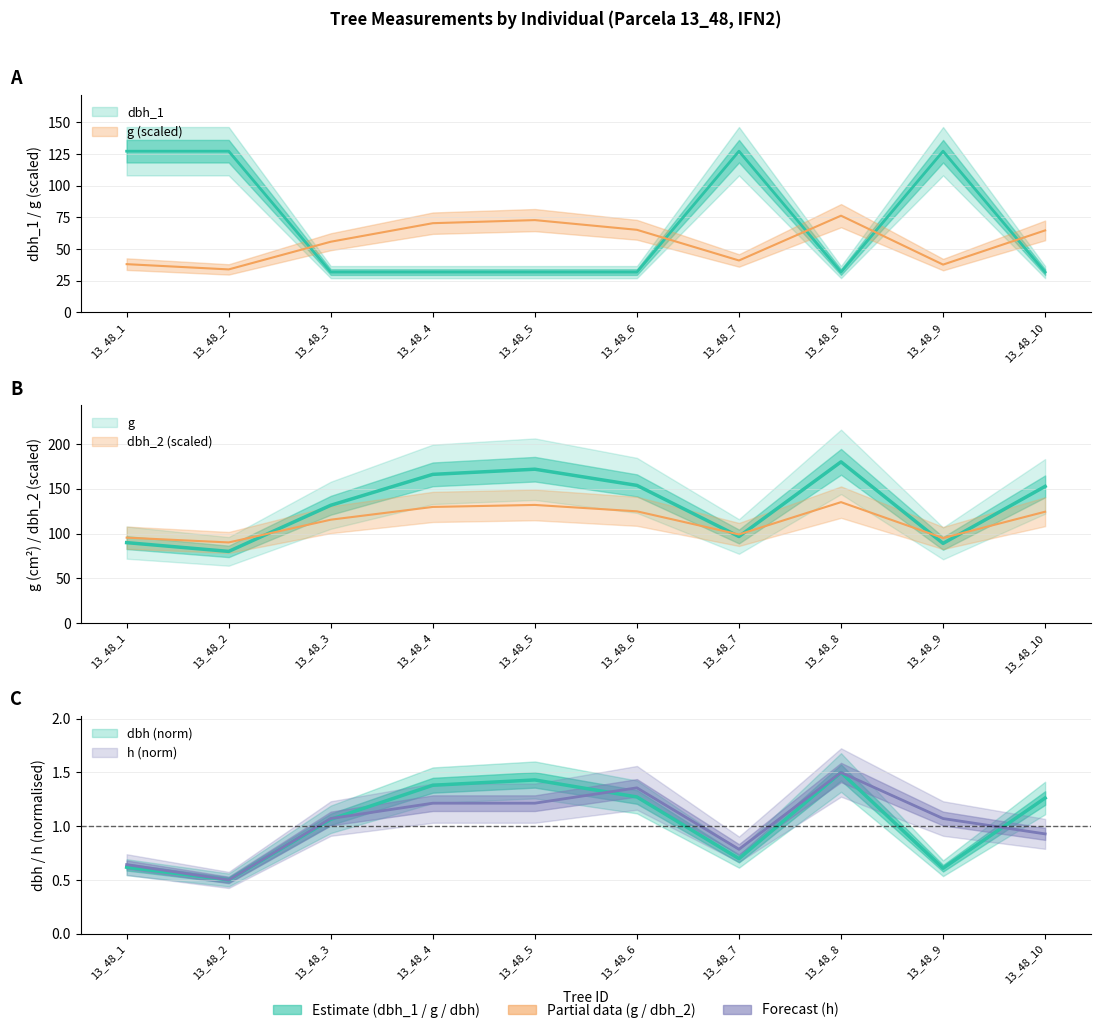

How many interior local peaks does the dbh series have?

2